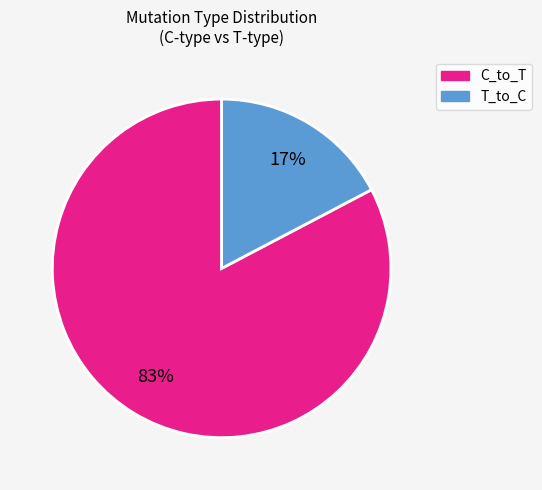

What percentage is the C_to_T slice, to the nearest percent?

83%